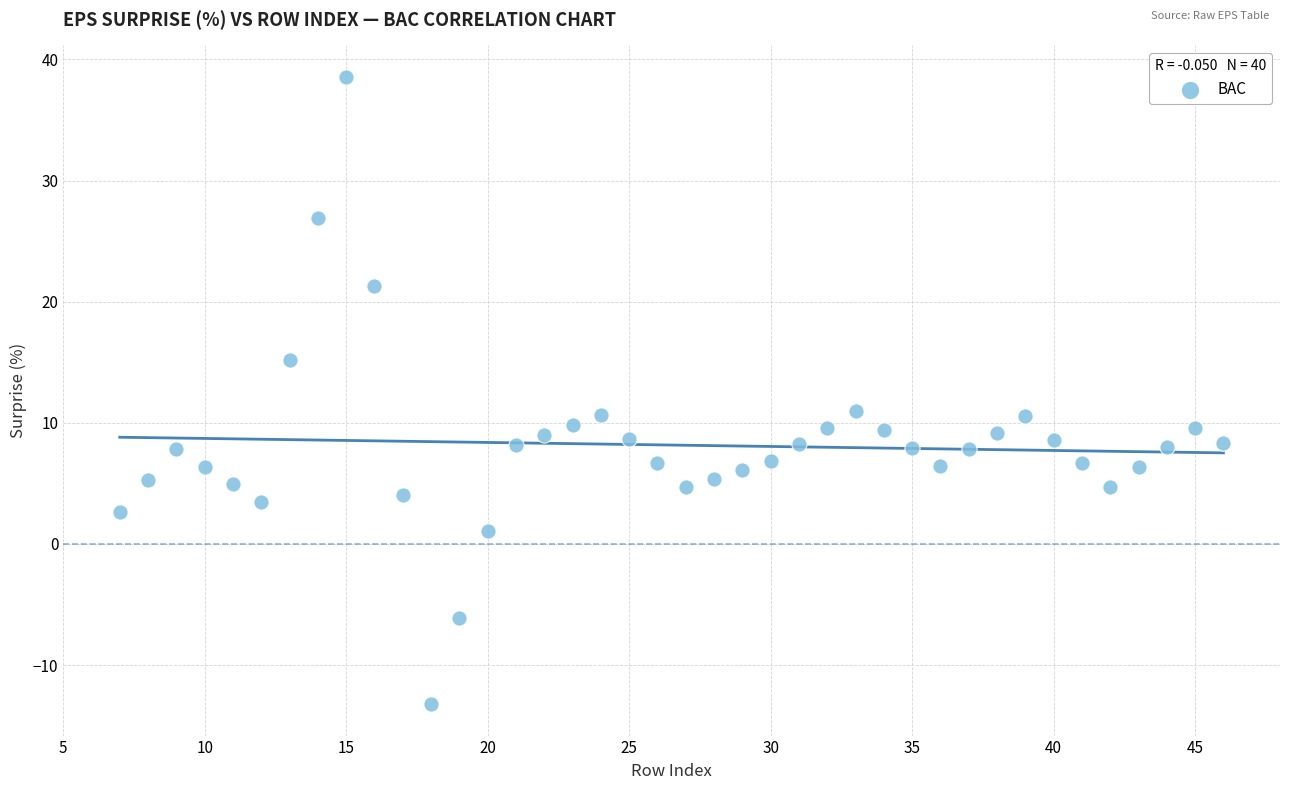

What is the range of X values (max minus min)?

39.0